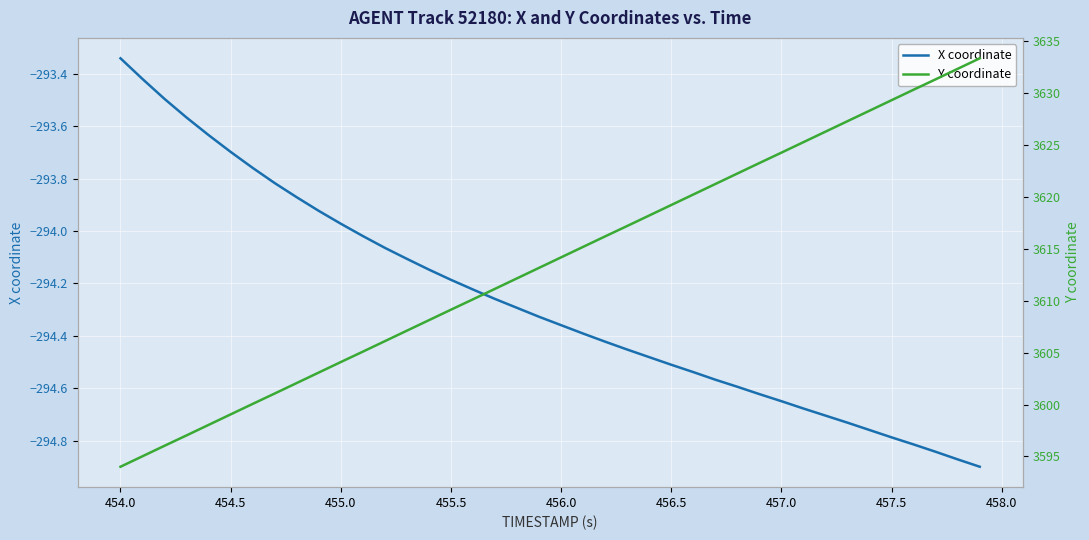

Where does the X coordinate series first go above -294?

454.0